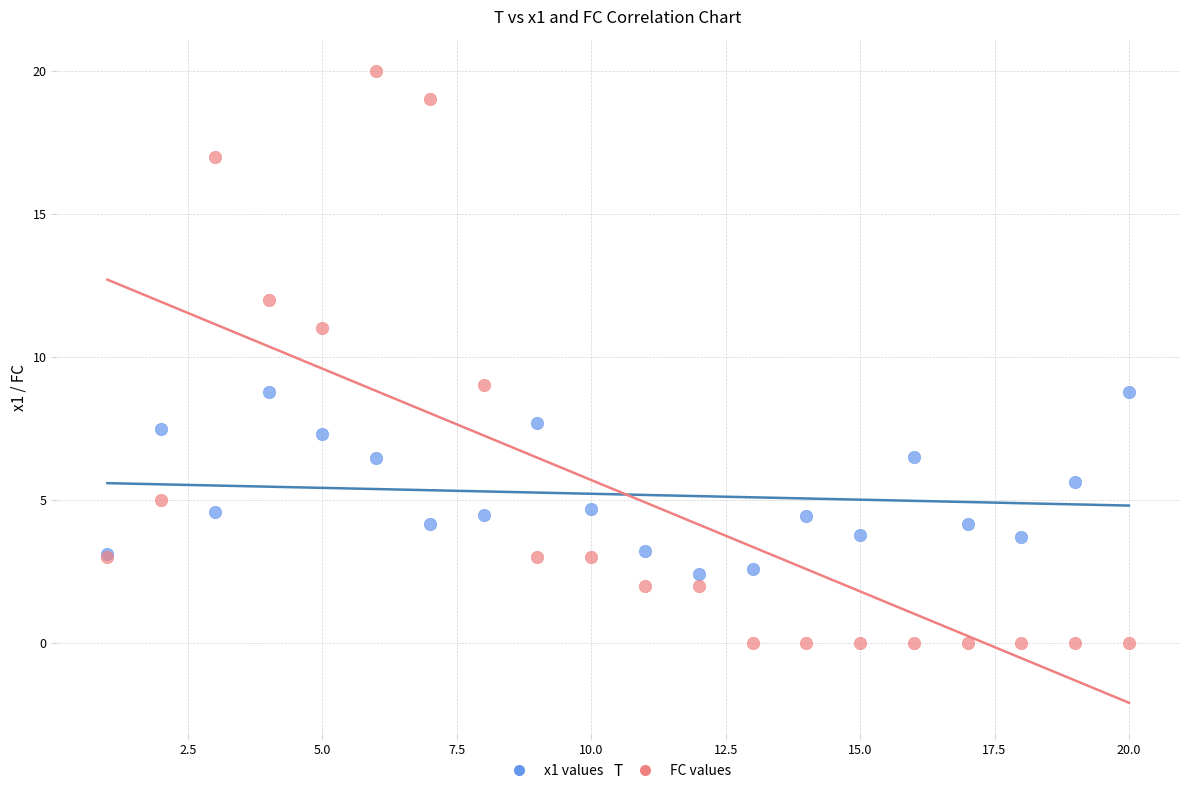

Which series reaches the minimum Y coordinate?

FC values